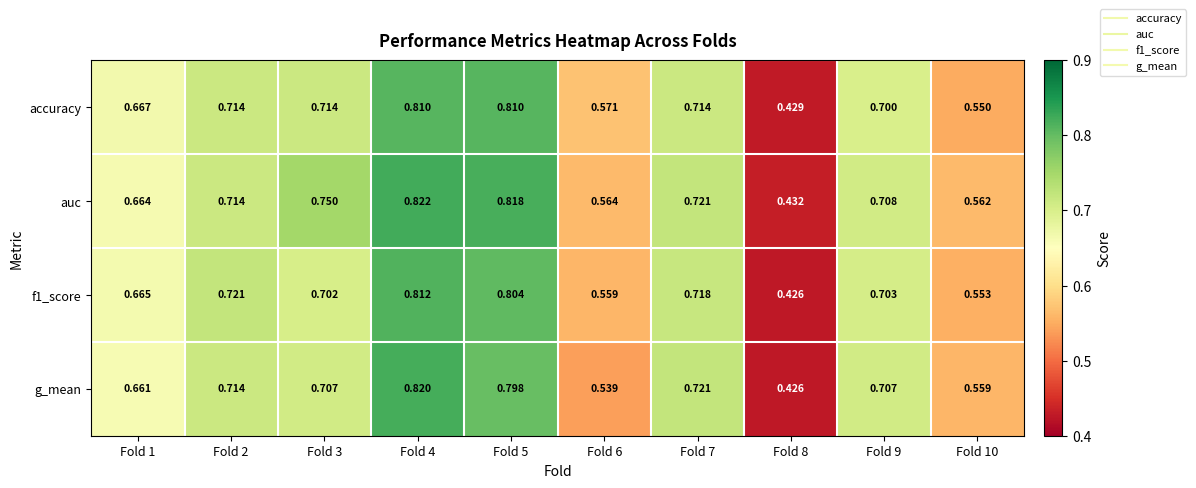

Which series has the largest total across all categories?

auc